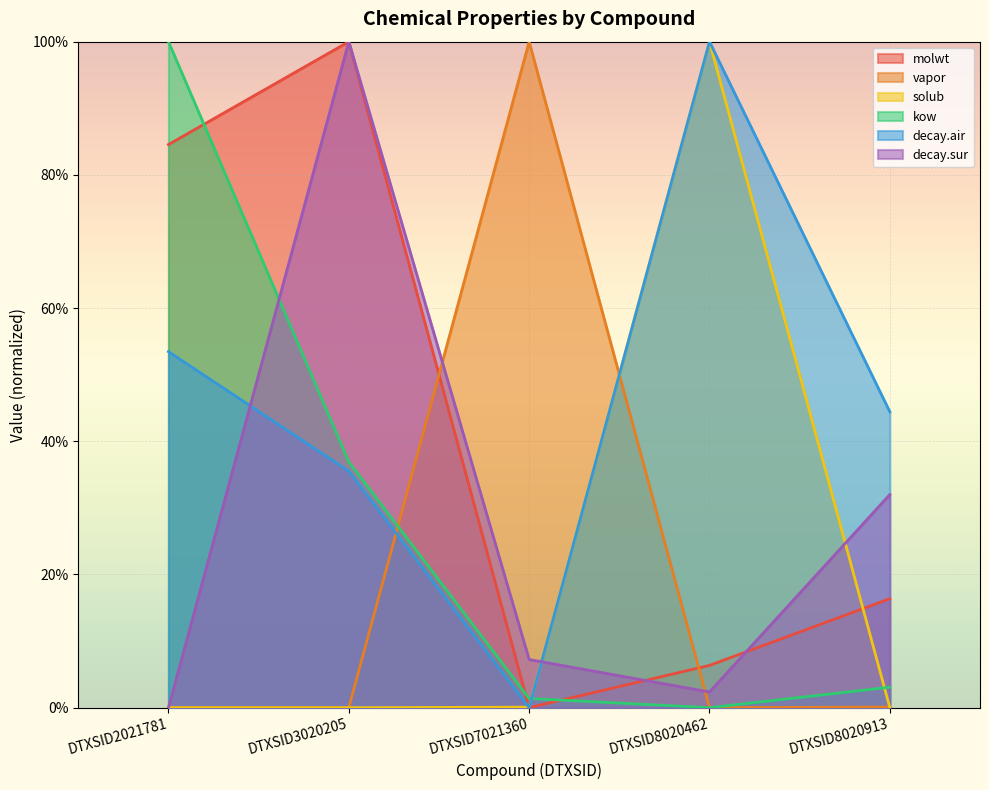

What is the difference between the maximum and second lowest values in the kow series?

1.0